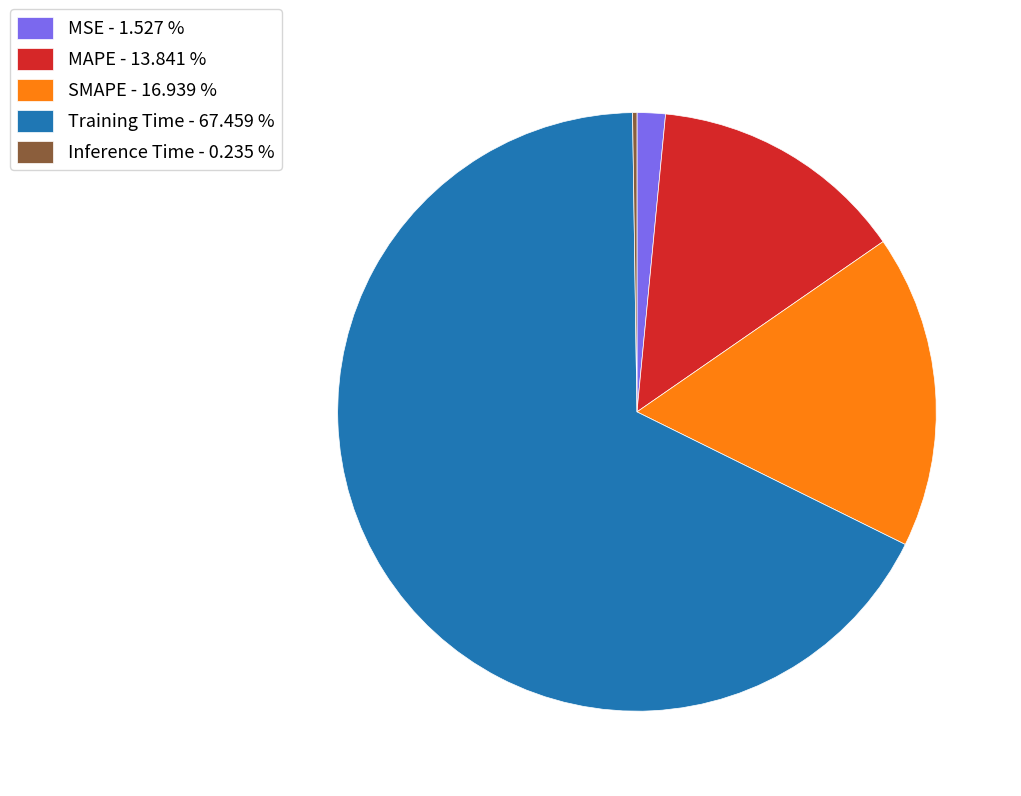

Does any single category account for the majority?

Yes